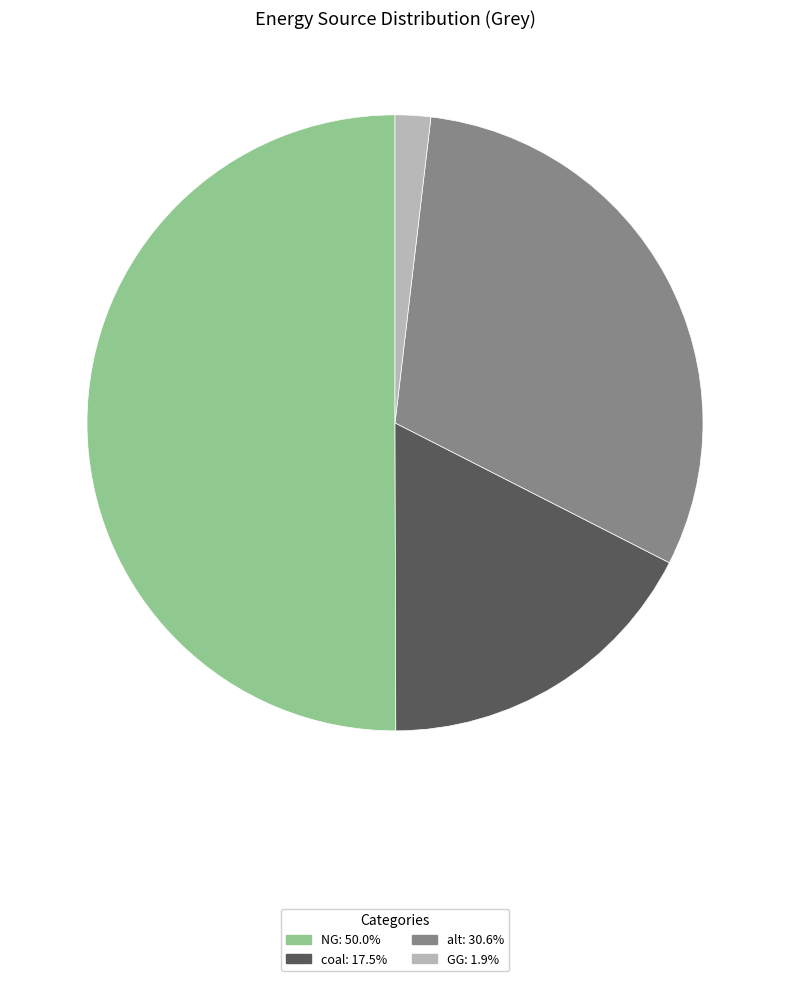

How many segments does this pie chart have?

4